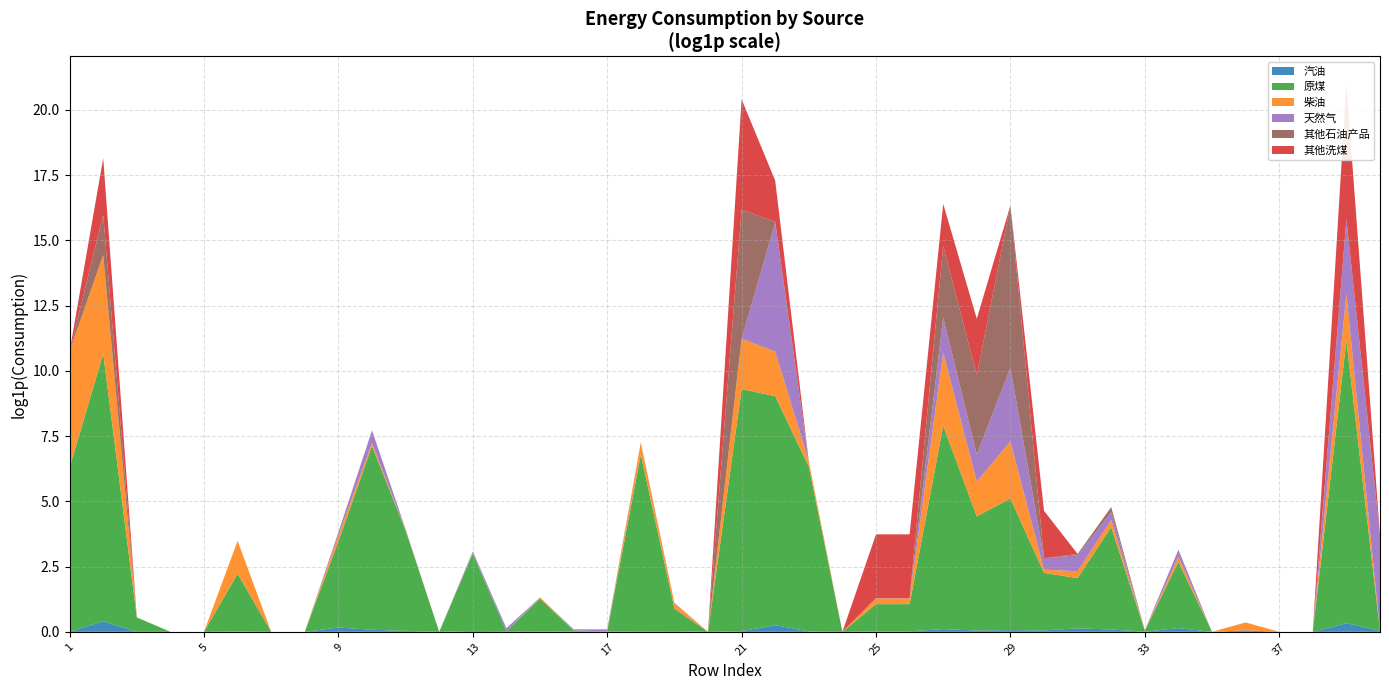

Reading right to left, extract all data points from this chart.

汽油: 0.0	0.4	0.0	0.0	0.1	0.0	0.2	0.0	0.1	0.1	0.1	0.1	0.1	0.1	0.0	0.0	0.0	0.0	0.3	0.0	0.0	0.0	0.0	0.0	0.0	0.0	0.0	0.0	0.0	0.0	0.1	0.2	0.0	0.0	0.0	0.0	0.0	0.0	0.5	0.0
原煤: 0.0	50521.8	0.0	0.0	0.0	0.0	11.7	0.0	49.4	5.9	8.1	154.0	78.4	2421.7	1.8	1.8	0.0	551.3	6496.4	10649.7	0.0	1.4	869.7	0.0	0.0	2.5	0.0	18.5	0.0	45.9	1141.5	26.1	0.0	0.0	8.2	0.0	0.0	0.7	28321.9	539.0
柴油: 0.0	5.0	0.0	0.0	0.4	0.0	0.2	0.0	0.3	0.3	0.1	7.9	2.8	15.4	0.2	0.2	0.0	0.2	4.5	5.9	0.0	0.2	0.6	0.0	0.0	0.1	0.0	0.0	0.0	0.0	0.1	0.3	0.0	0.0	2.5	0.0	0.0	0.0	43.0	85.8
天然气: 38.4	16.3	0.0	0.0	0.0	0.0	0.3	0.0	0.4	0.8	0.5	15.8	1.8	2.9	0.0	0.0	0.0	0.0	139.2	0.0	0.0	0.0	0.0	0.1	0.0	0.0	0.1	0.1	0.0	0.0	0.6	0.1	0.0	0.0	0.0	0.0	0.0	0.0	0.0	0.0
其他石油产品: 0.0	0.0	0.0	0.0	0.0	0.0	0.0	0.0	0.2	0.1	0.0	503.0	20.0	14.5	0.0	0.0	0.0	0.0	0.0	139.5	0.0	0.0	0.0	0.0	0.0	0.0	0.0	0.0	0.0	0.0	0.0	0.0	0.0	0.0	0.0	0.0	0.0	0.0	3.6	0.0
其他洗煤: 0.0	178.3	0.0	0.0	0.0	0.0	0.0	0.0	0.0	0.0	5.2	0.0	7.7	4.0	10.6	10.6	0.0	0.0	3.9	67.6	0.0	0.0	0.0	0.0	0.0	0.0	0.0	0.0	0.0	0.0	0.0	0.0	0.0	0.0	0.0	0.0	0.0	0.0	7.8	0.0